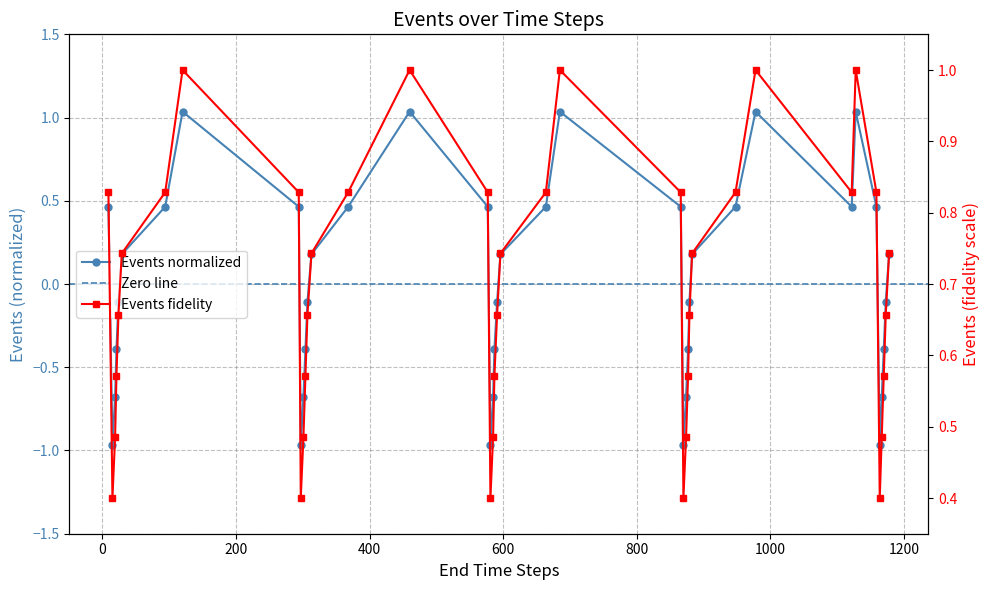

What is the smallest value displayed?

-1.0